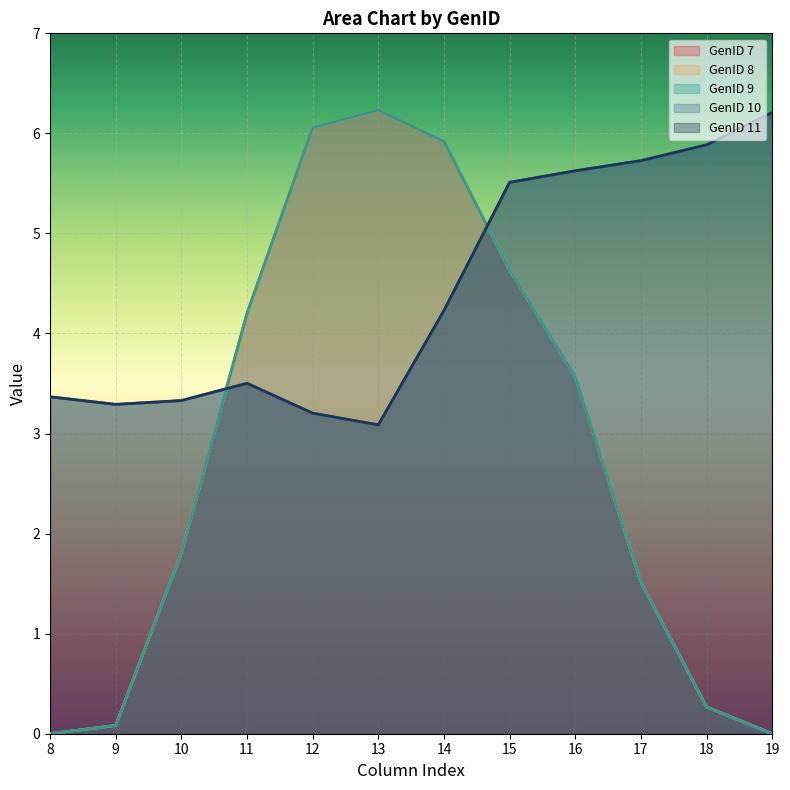

True or false: GenID 10 and GenID 8 cross at least once.

True